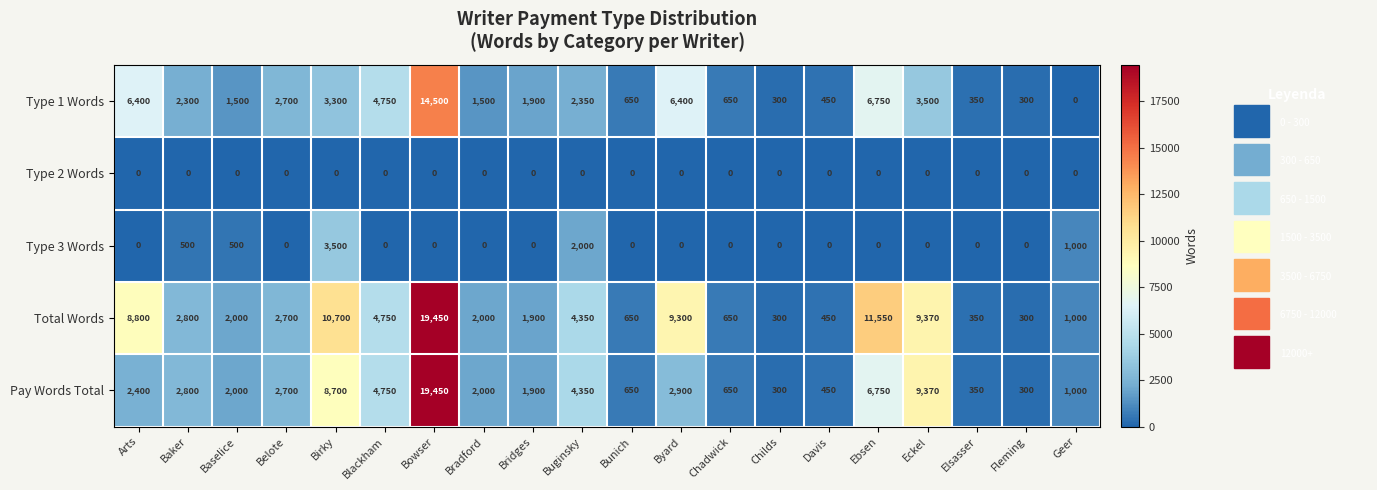

At which category is the sum across all series the highest?

Bowser